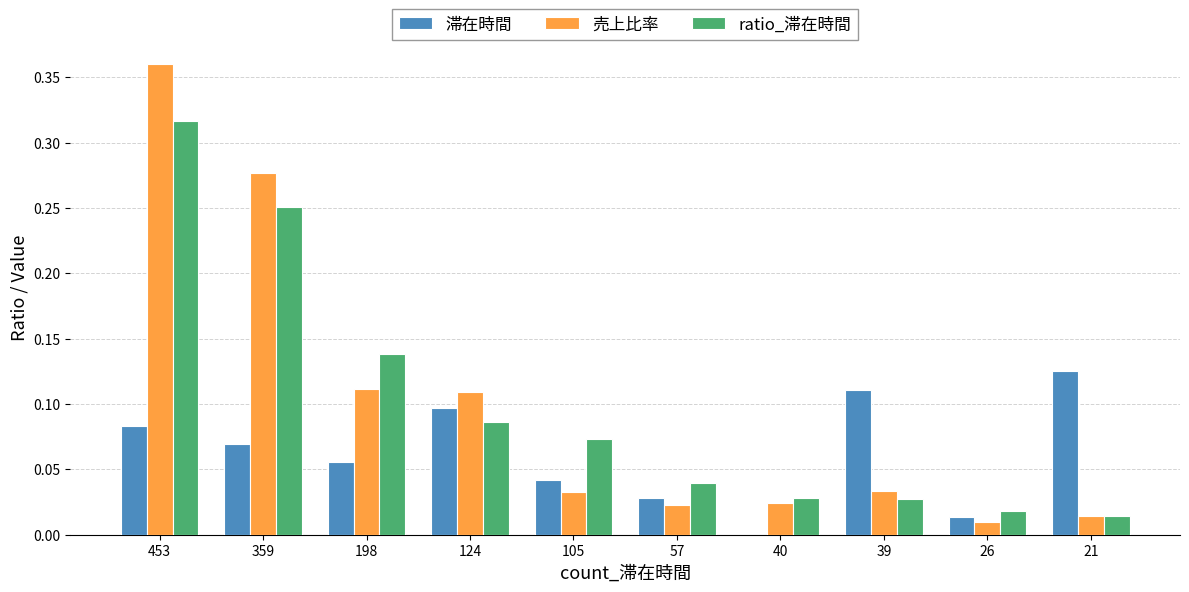

Count the number of data series in this chart.

3